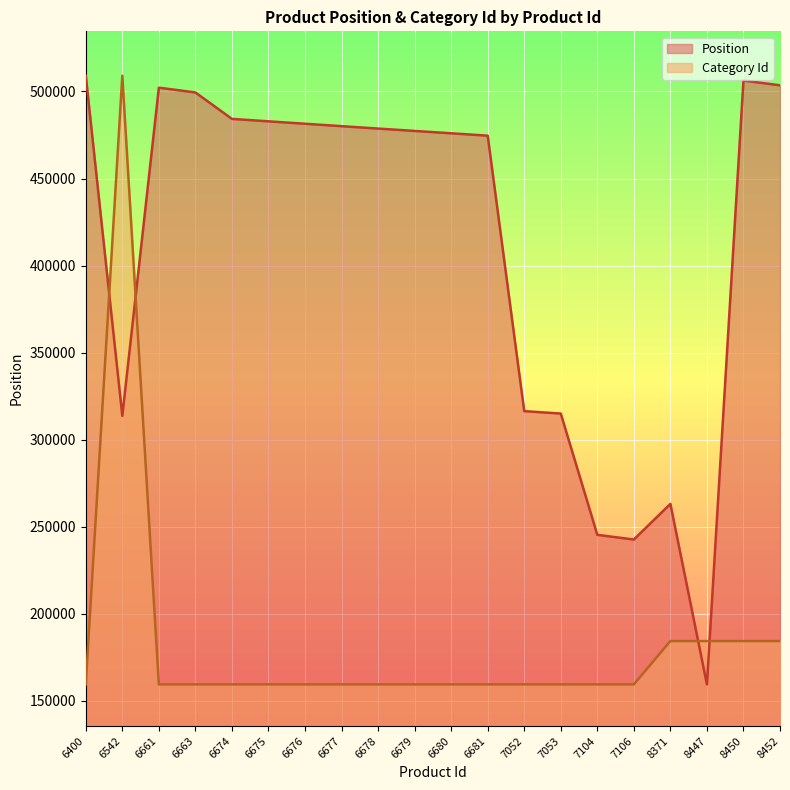

Rank the series at 6542 from lowest to highest value.

Position, Category Id